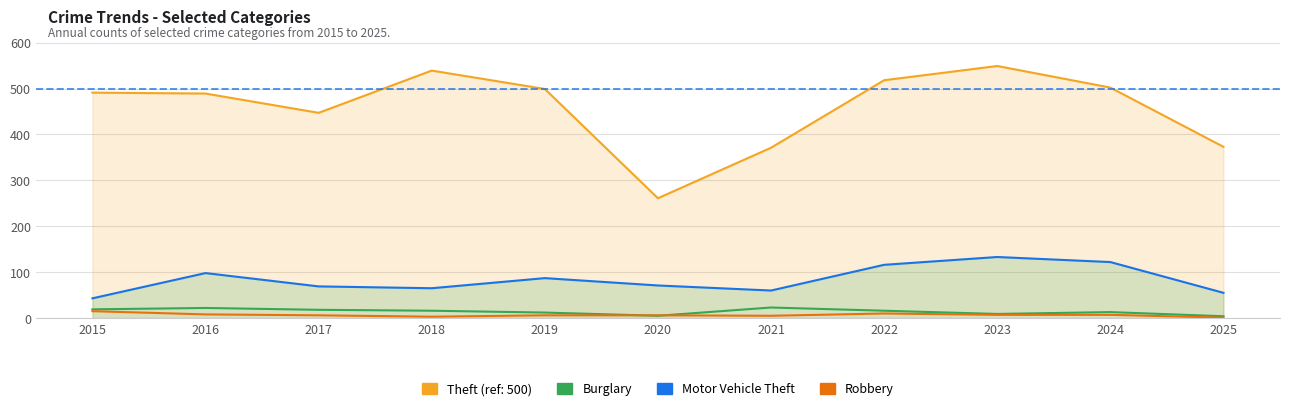

Is it true that Burglary equals 16 at 2022?

True